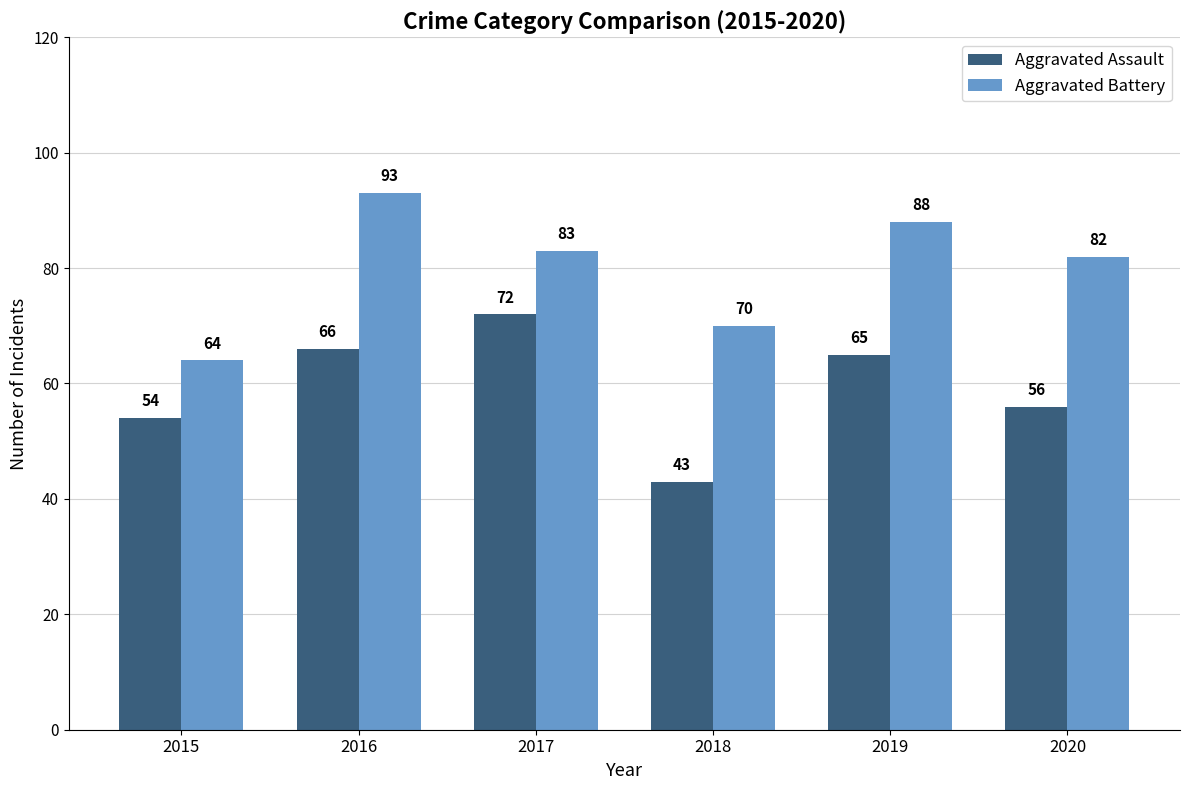

At which label does Aggravated Battery reach its peak?

2016